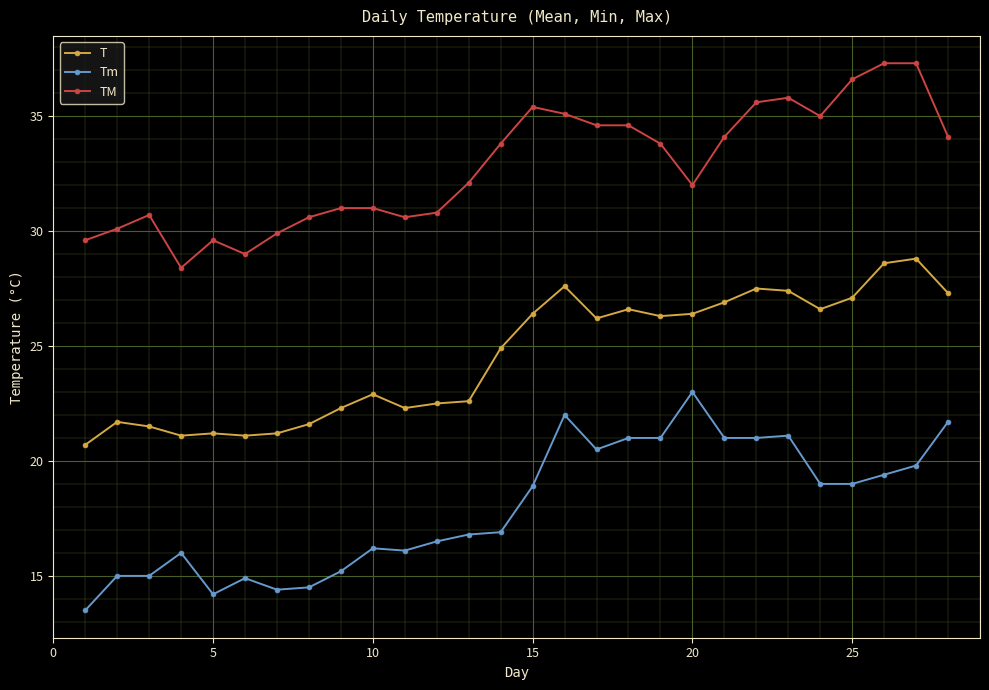

True or false: TM and Tm intersect in this chart.

False